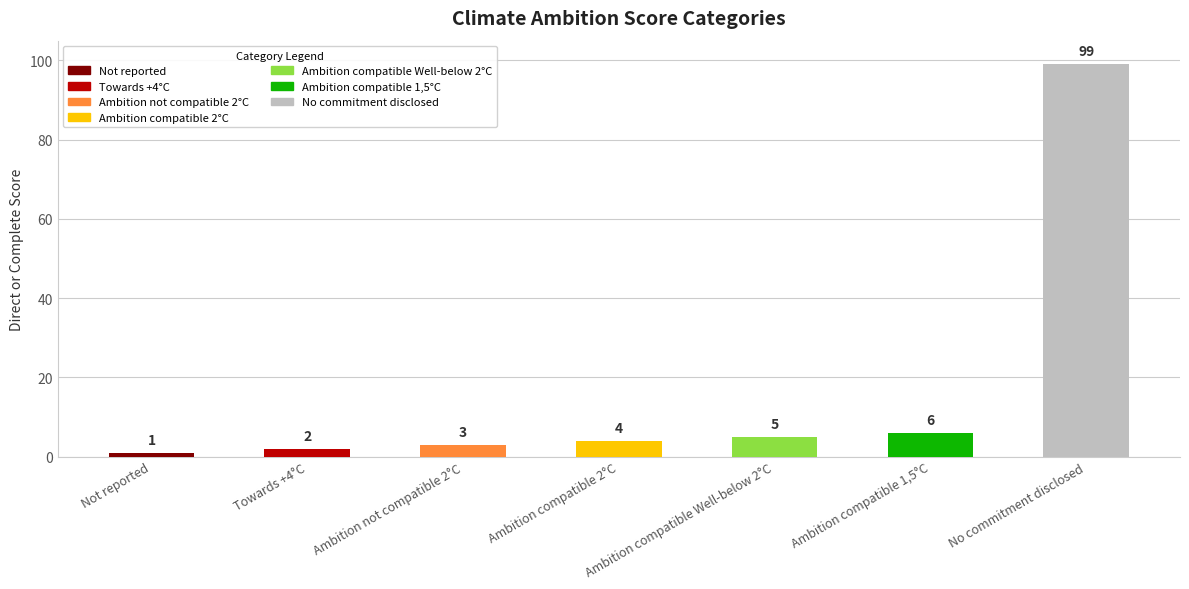

What is the value of the 3rd bar from the left?

3